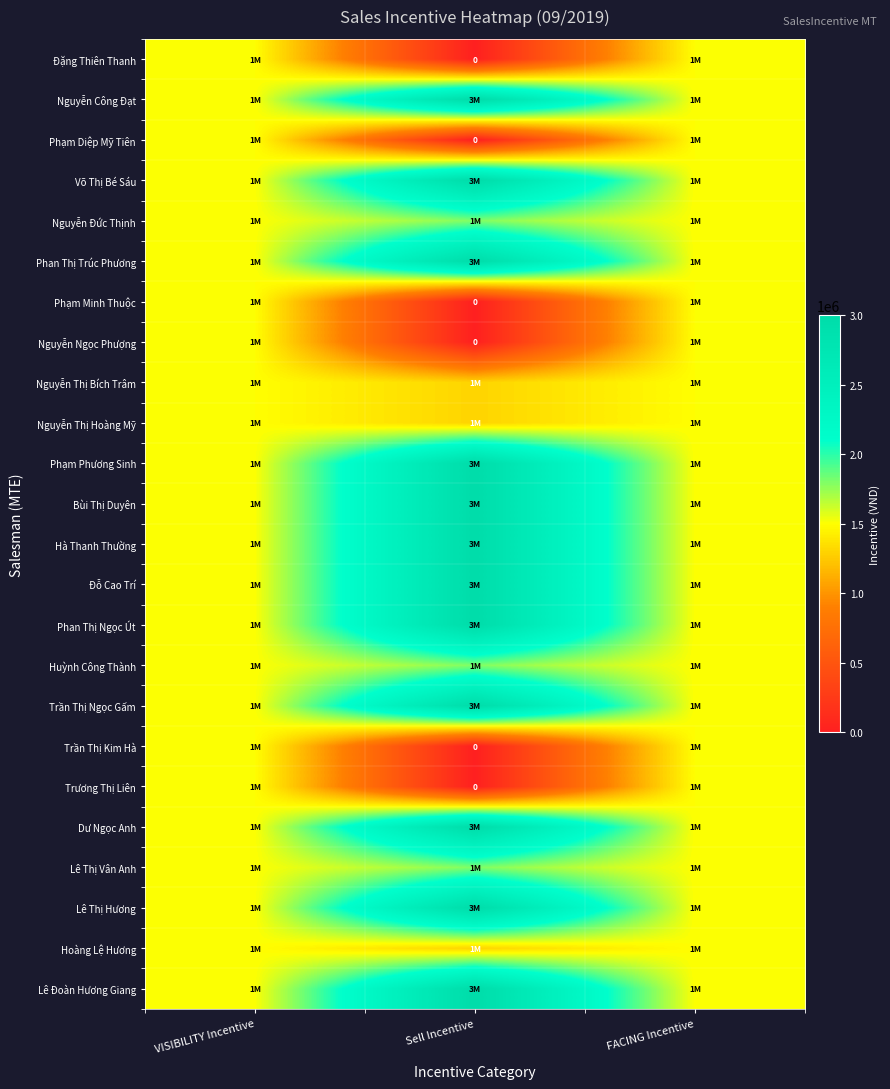

Count the Trần Thị Kim Hà values in the range 0 to 1500000.

3